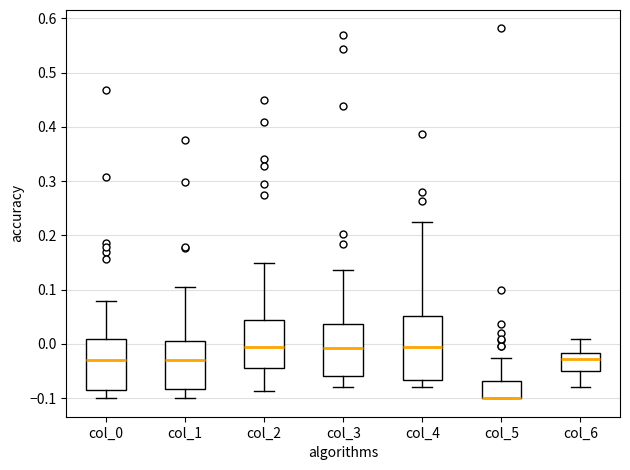

Where is the upper edge of the box for col_5 on the y-axis? The values are not printed on the chart, so give them approximately, as read against the axis.

-0.07